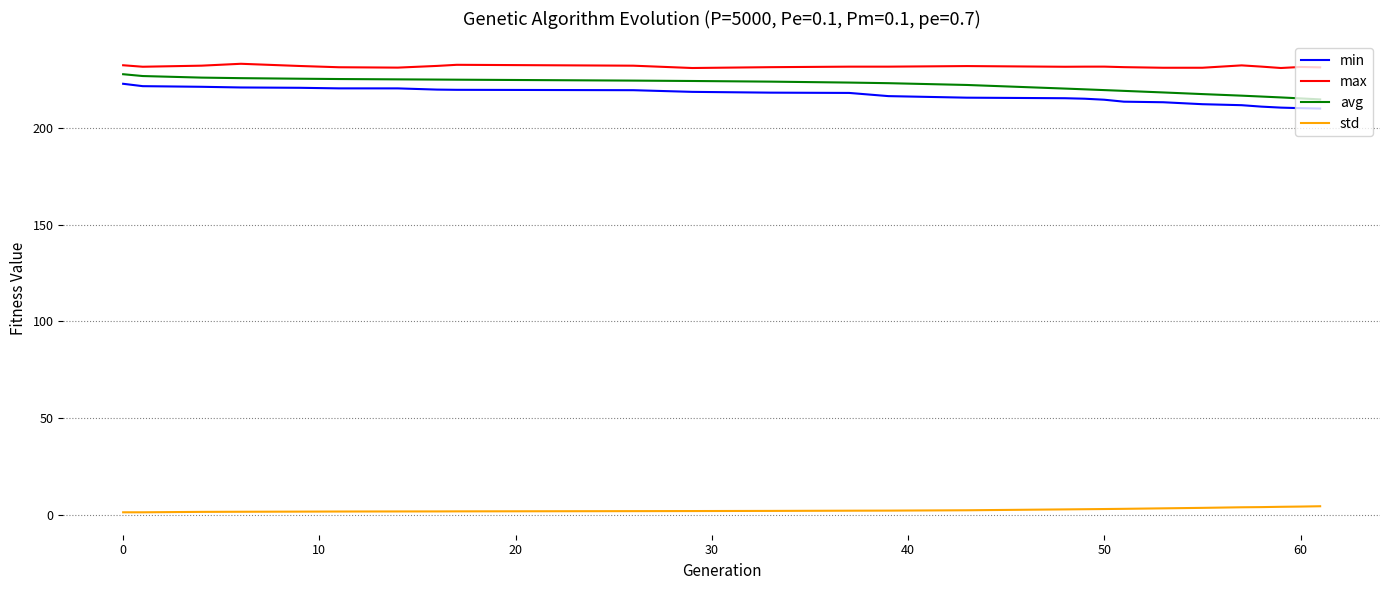

True or false: min and max intersect in this chart.

False